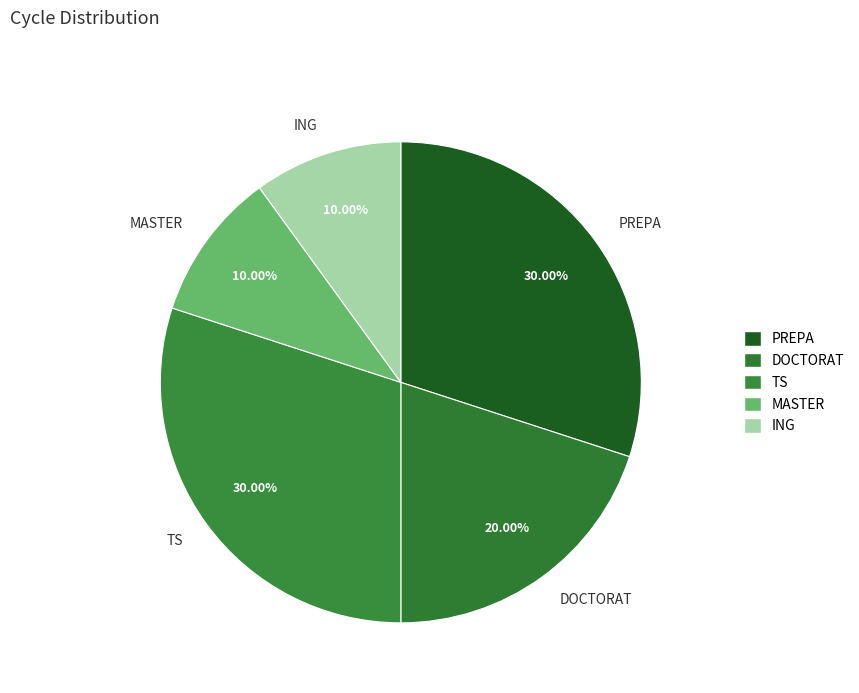

Which has a higher value, MASTER or DOCTORAT?

DOCTORAT